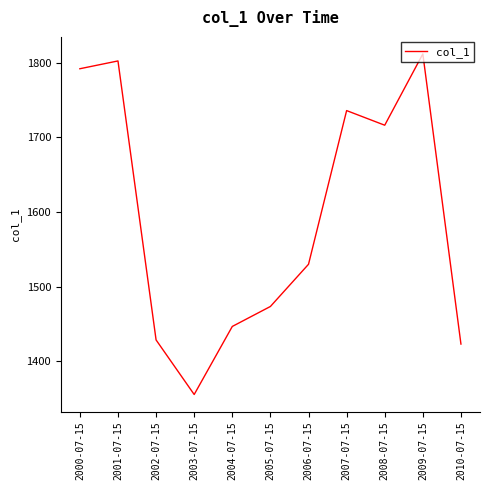

Approximately how many times larger is the value at 2005-07-15 compared to 2009-07-15?

0.8